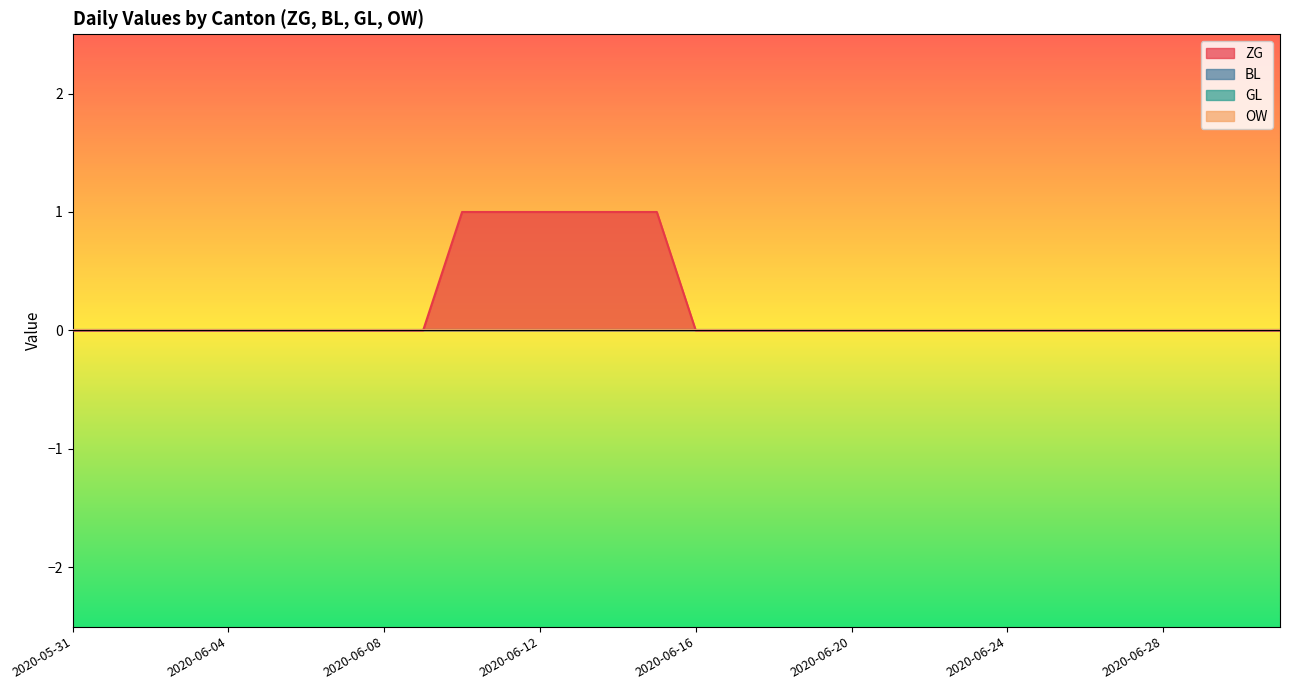

Rank the series at 2020-06-14 from highest to lowest value.

ZG, BL, GL, OW